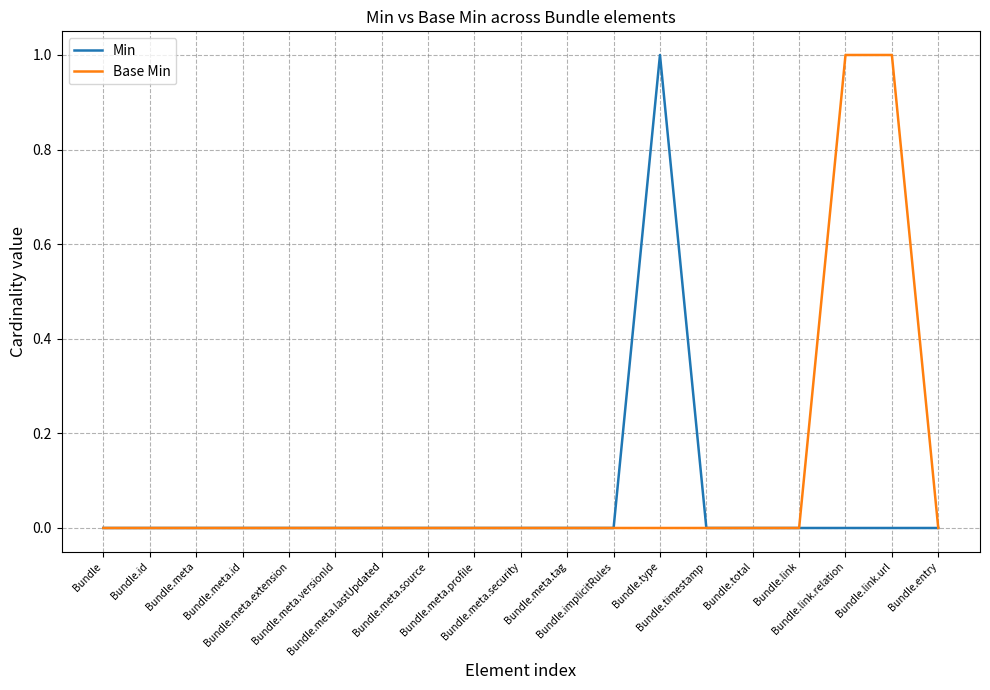

What are all the series names shown in the legend?

Min, Base Min